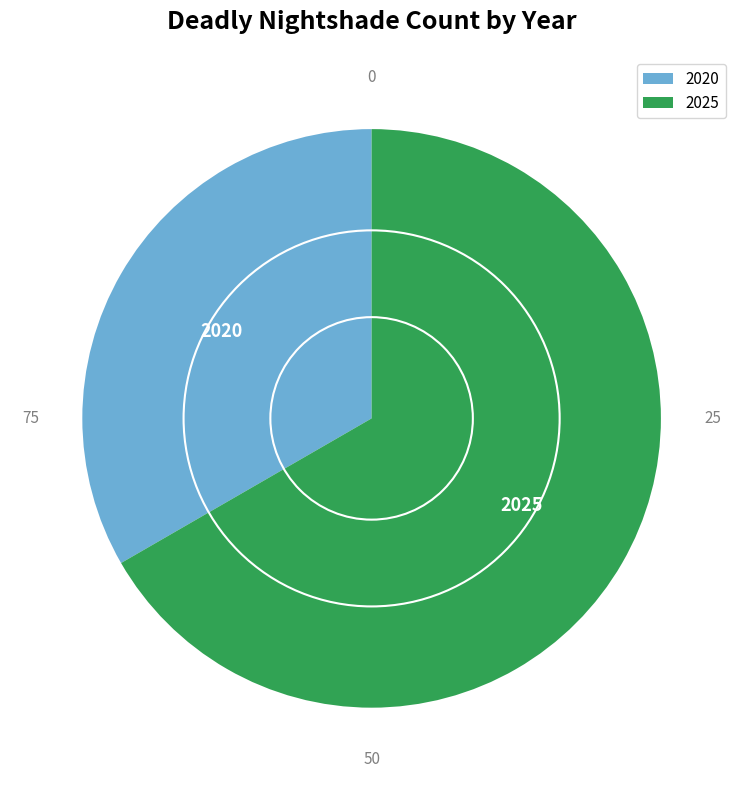

Which has a higher value, 2025 or 2020?

2025